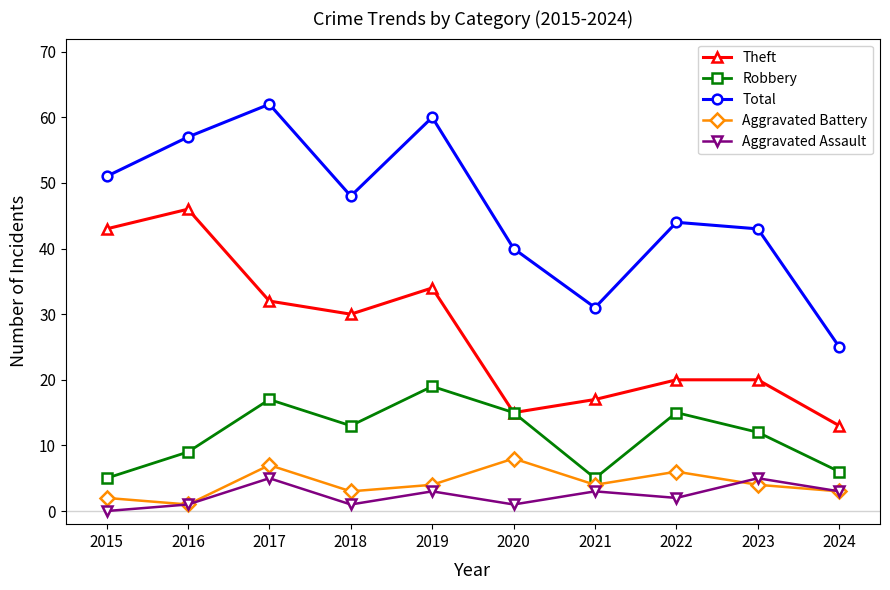

What is the sum of all Aggravated Battery values?

42